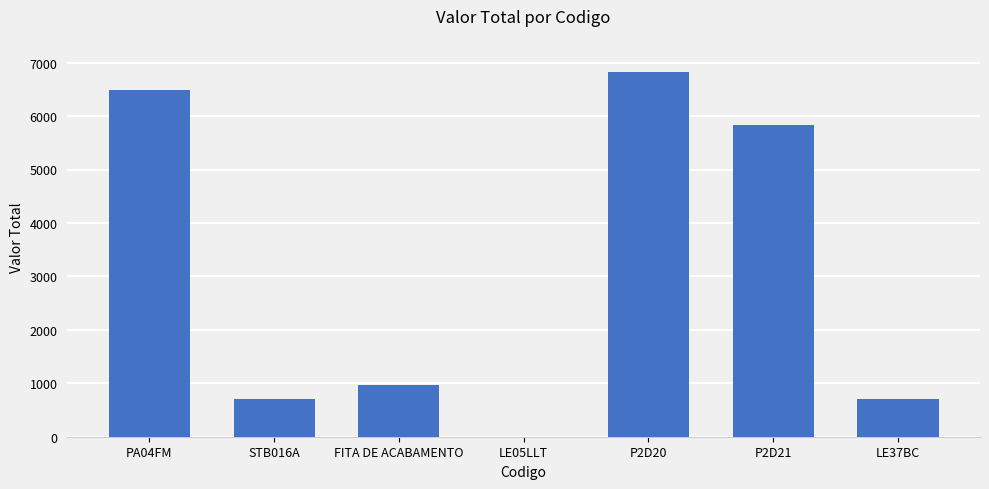

What is the sum of the values at PA04FM and P2D20?

13316.6